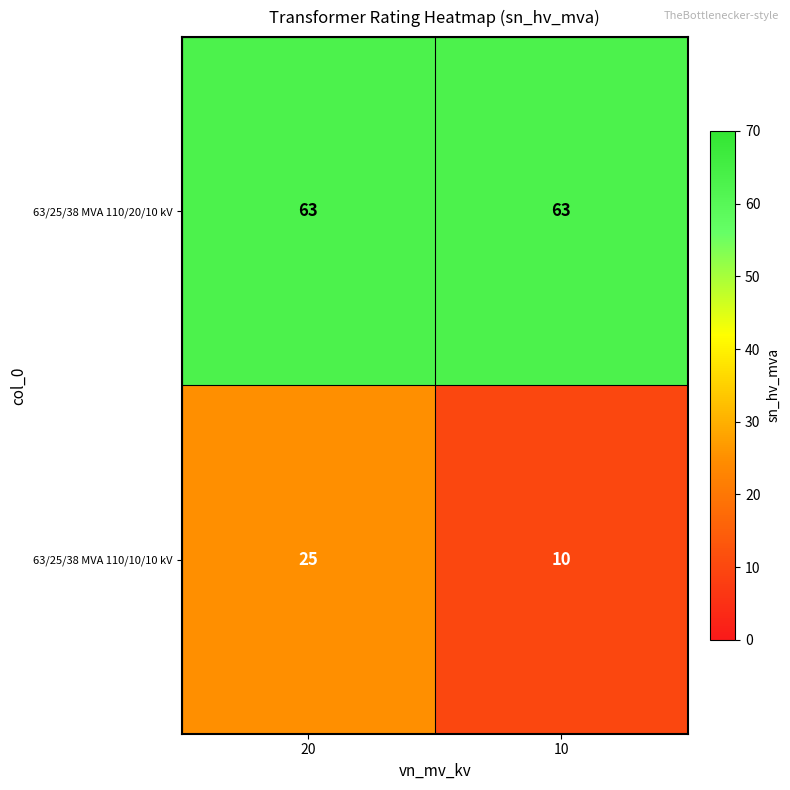

Reading right to left, extract all data points from this chart.

63/25/38 MVA 110/20/10 kV: 63	63
63/25/38 MVA 110/10/10 kV: 10	25